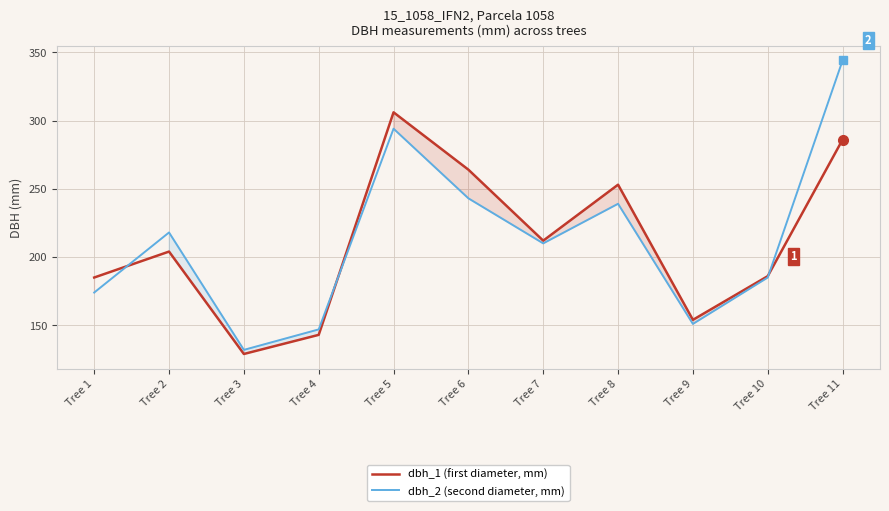

What is the difference between the maximum and minimum values in the dbh_2 (second diameter, mm) series?

212